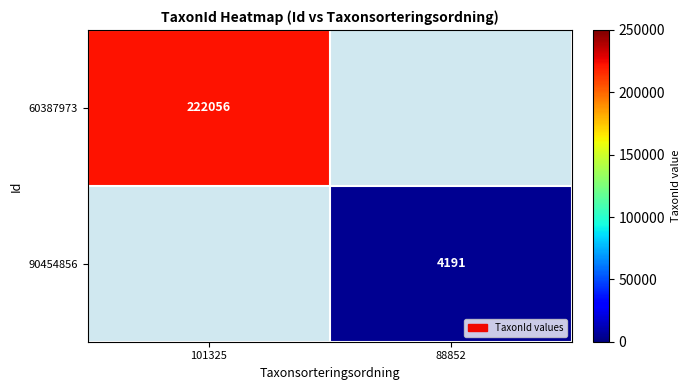

The 60387973 series shows 382906 at 101325. True or false?

False